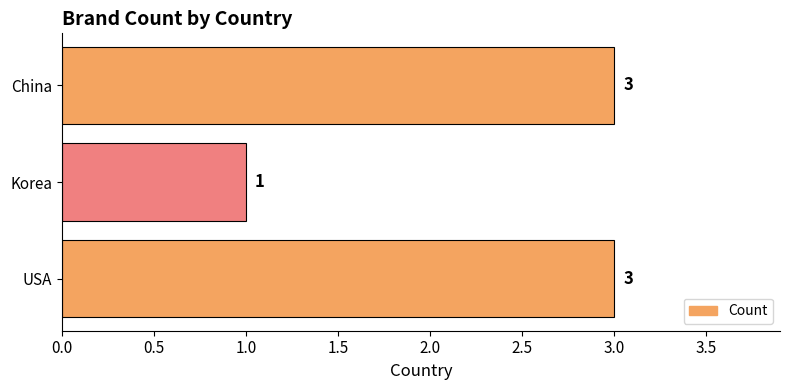

Does the chart contain stacked bars?

No